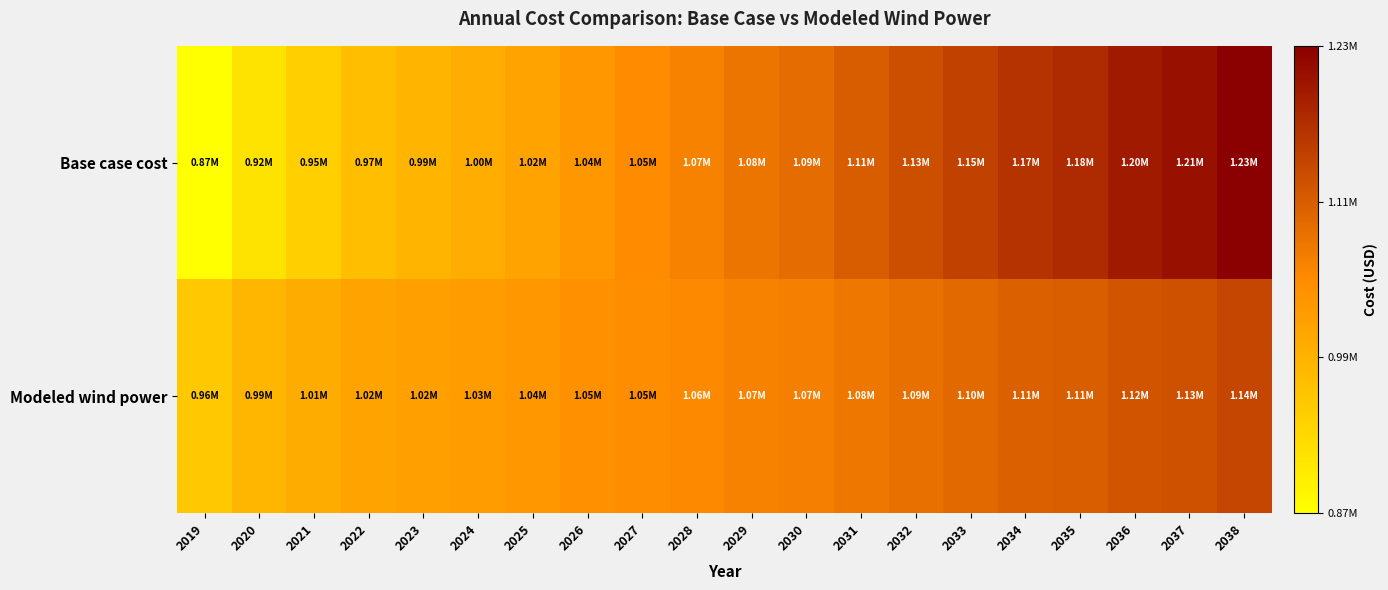

Which category has the highest value across all series?

2038